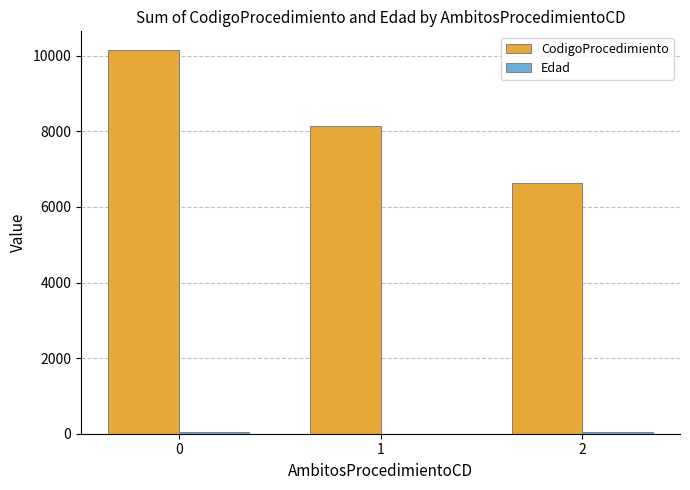

The value of CodigoProcedimiento at 1 is 2856. True or false?

False